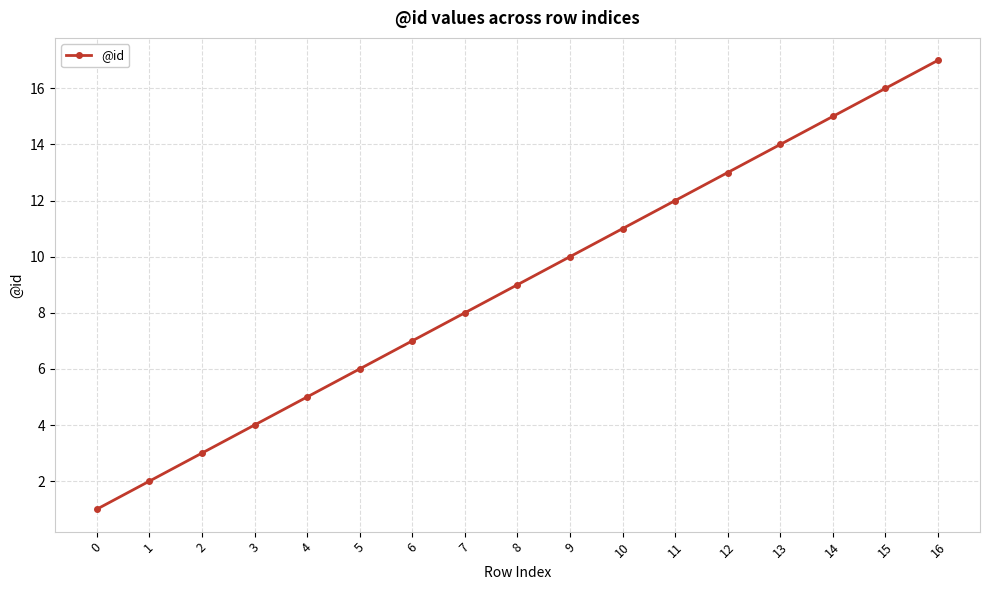

What is the sum of the values at 10 and 12?

24